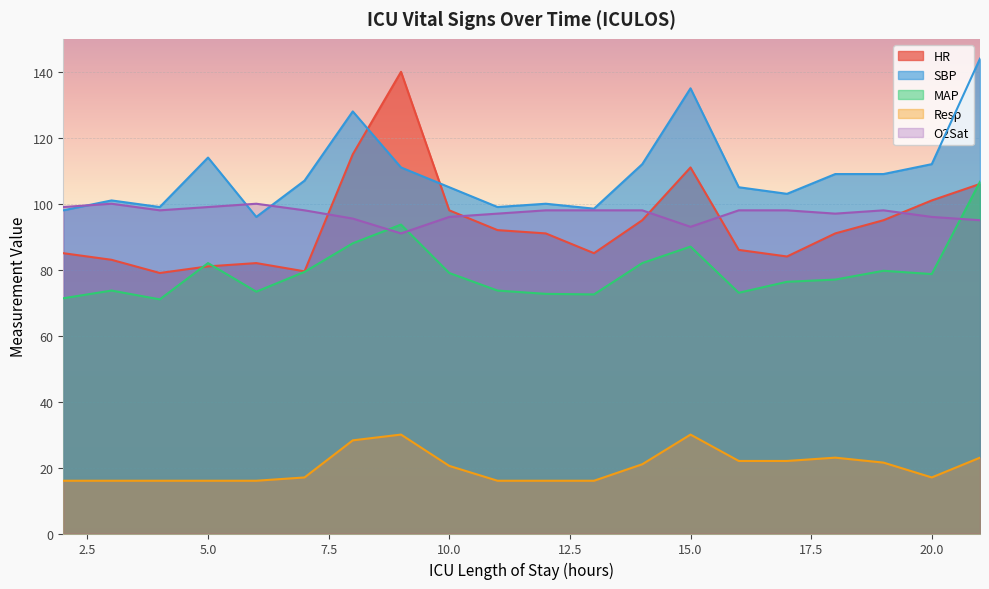

In HR, how many points are higher than both neighbors (excluding endpoints)?

3